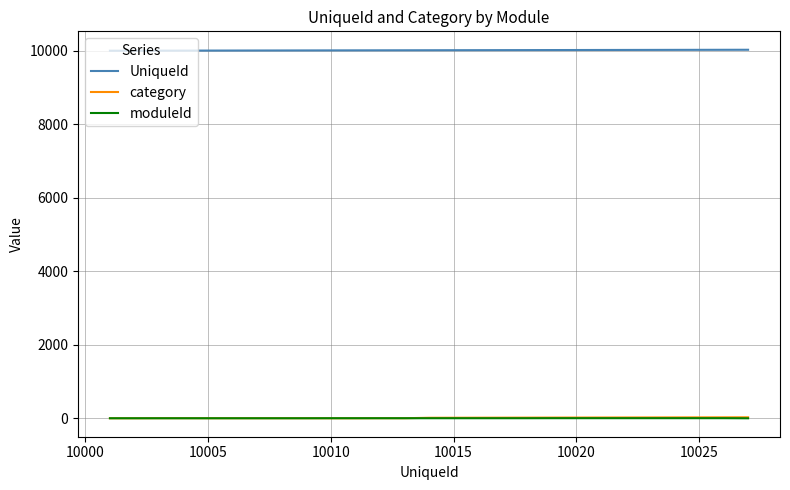

True or false: moduleId and UniqueId cross at least once.

False